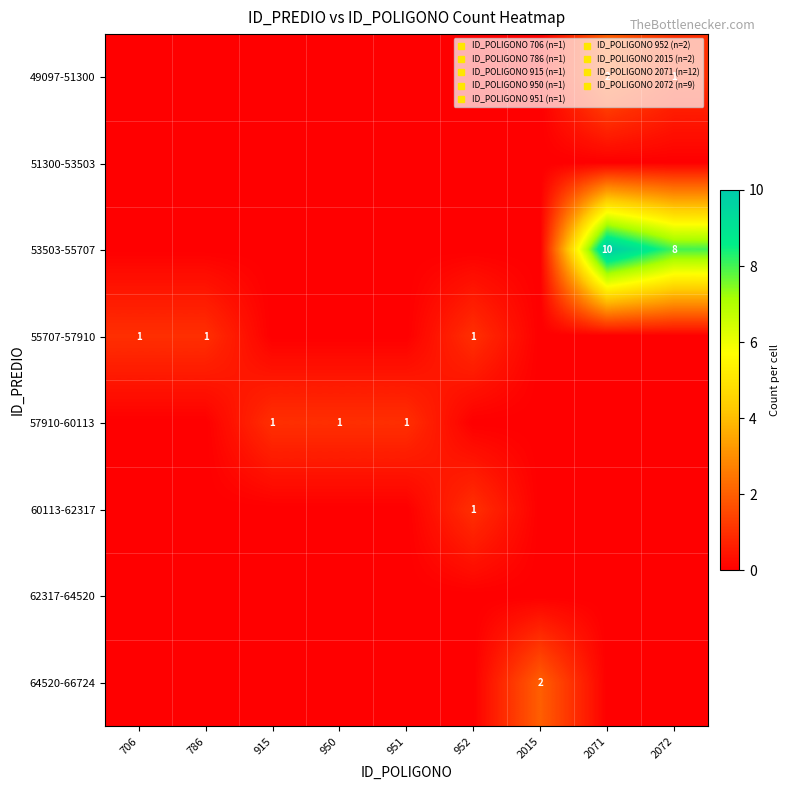

Count the number of data series in this chart.

8